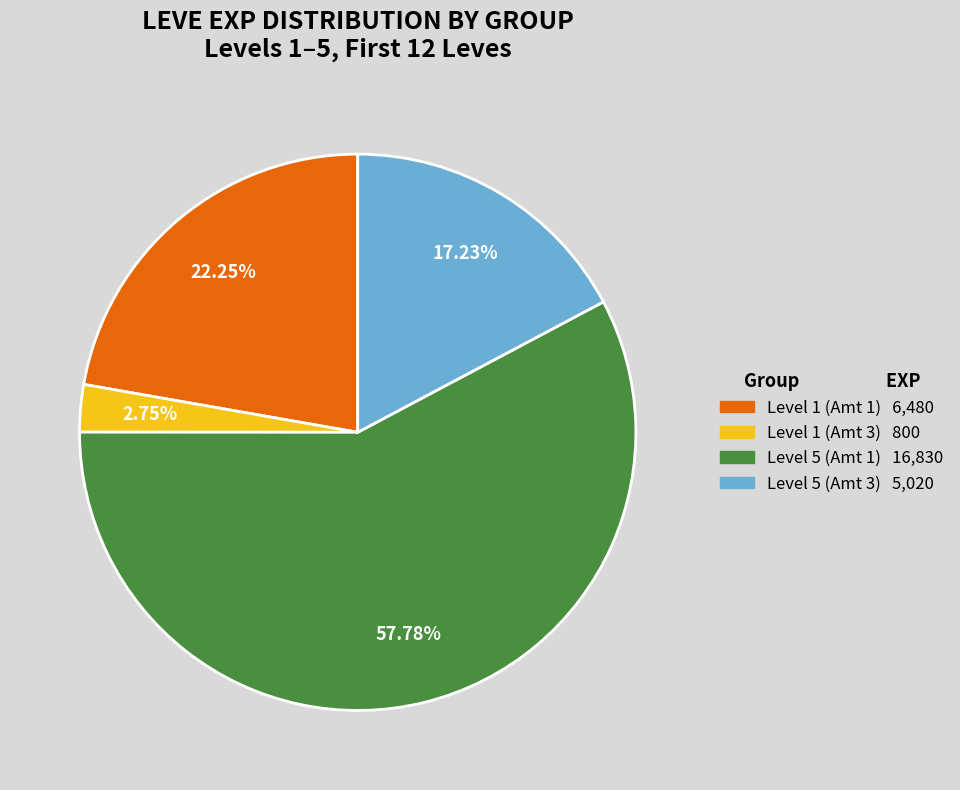

Does any single category account for the majority?

Yes